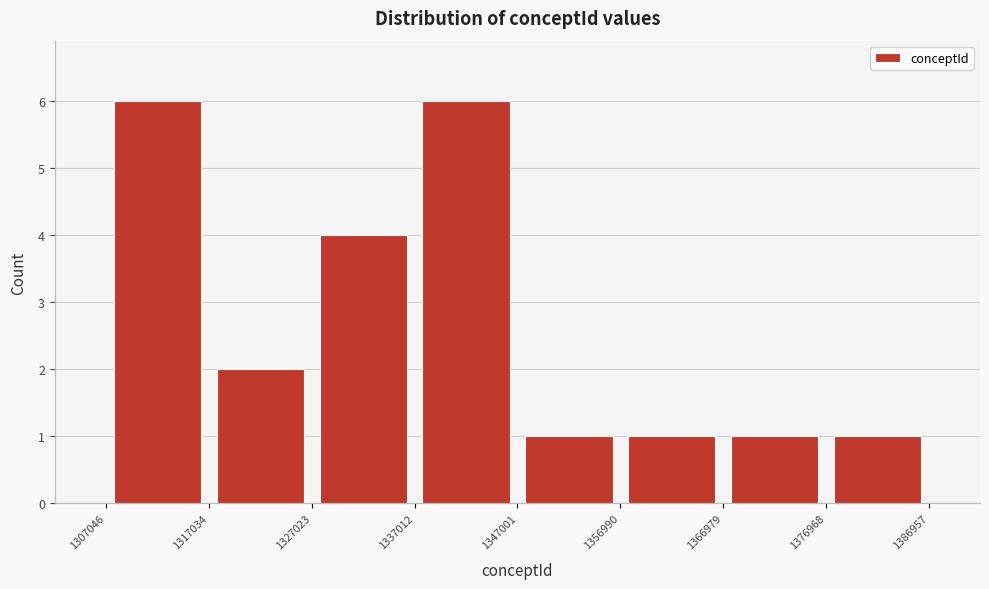

Reading left to right, transcribe this chart: for each bar, give the range it covers on the x-axis and its height. The values are not printed on the chart, so give them approximately, as read against the axis.

1307046 to 1317034: 6
1317034 to 1327023: 2
1327023 to 1337012: 4
1337012 to 1347001: 6
1347001 to 1356990: 1
1356990 to 1366979: 1
1366979 to 1376968: 1
1376968 to 1386957: 1